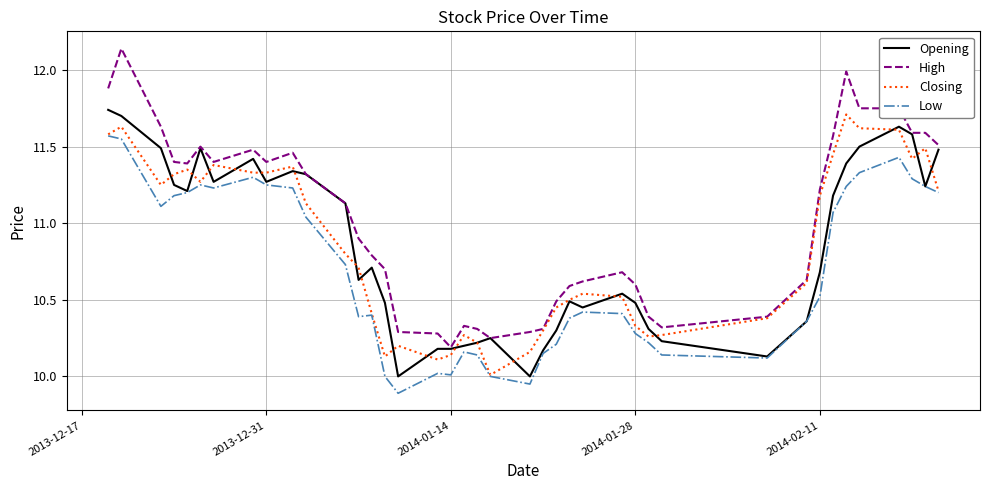

How many lines are shown in the chart?

4